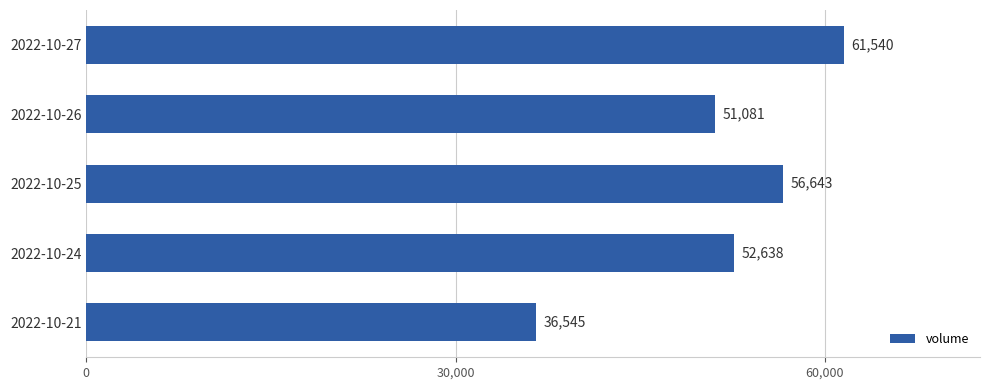

What is the value of the 1st bar from the top?

61540